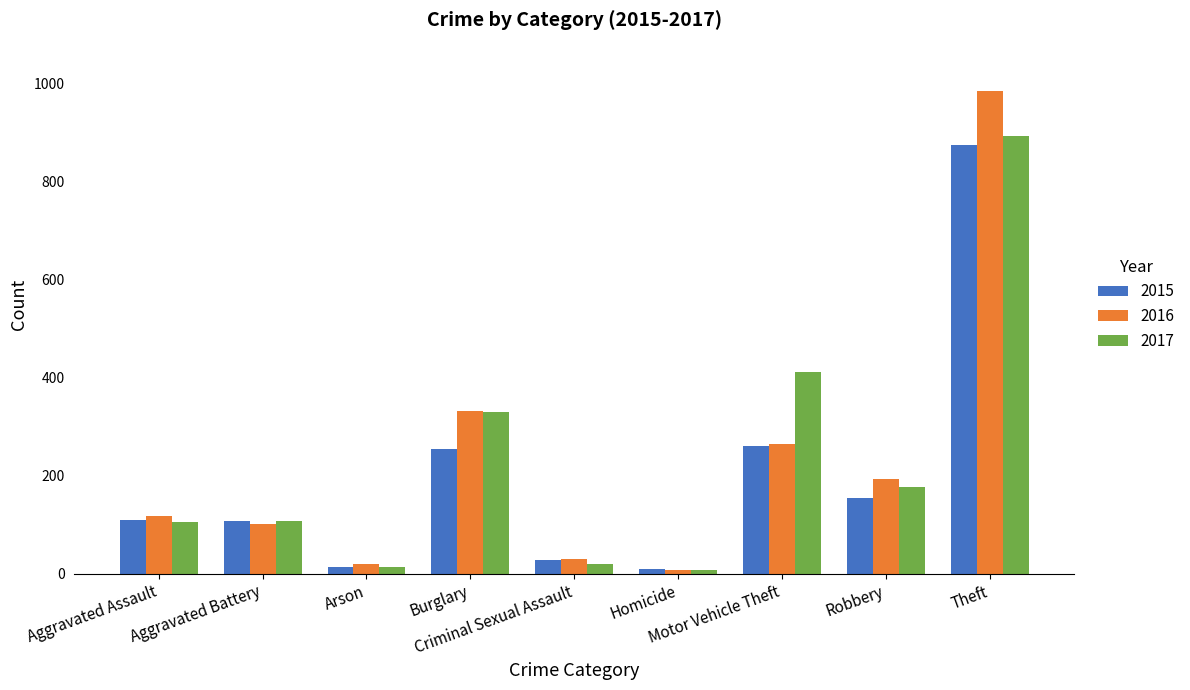

Which category has the highest value in the 2015 series?

Theft